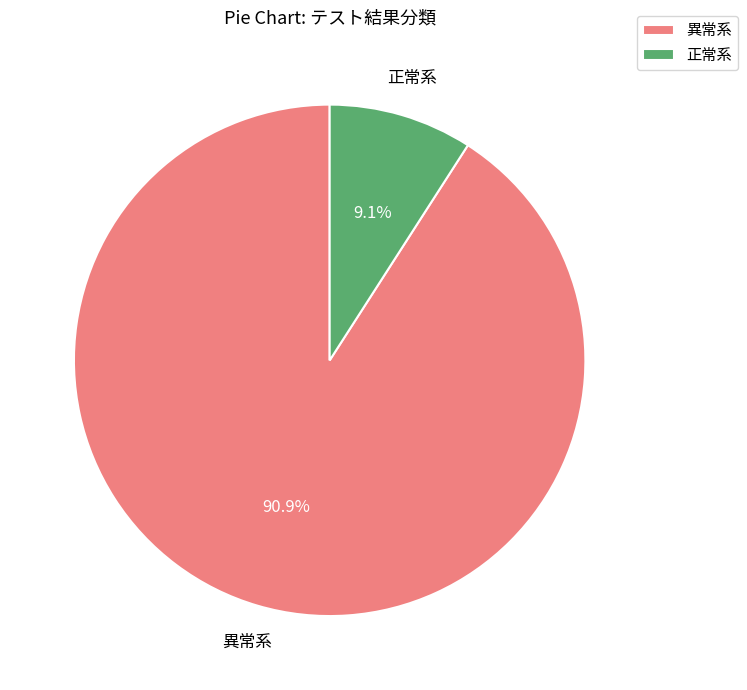

Which slice is the largest?

異常系